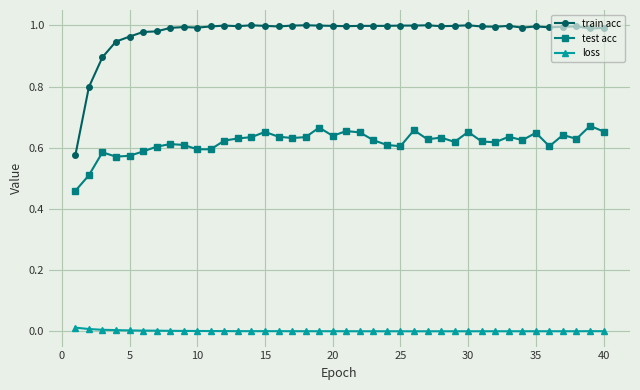

Rank the series by their average value, from highest to lowest.

train acc, test acc, loss